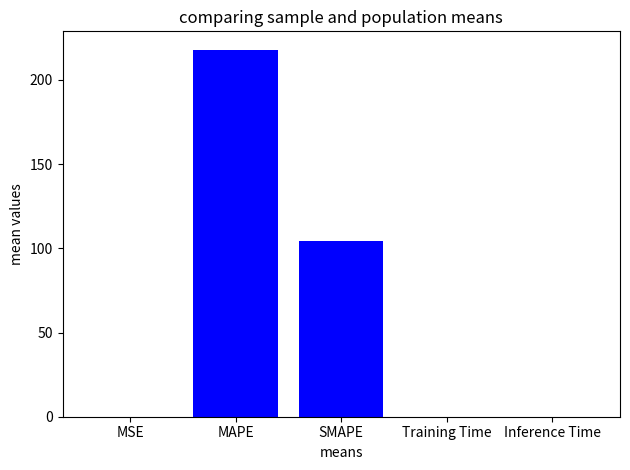

At which label is the value closest to 108?

SMAPE